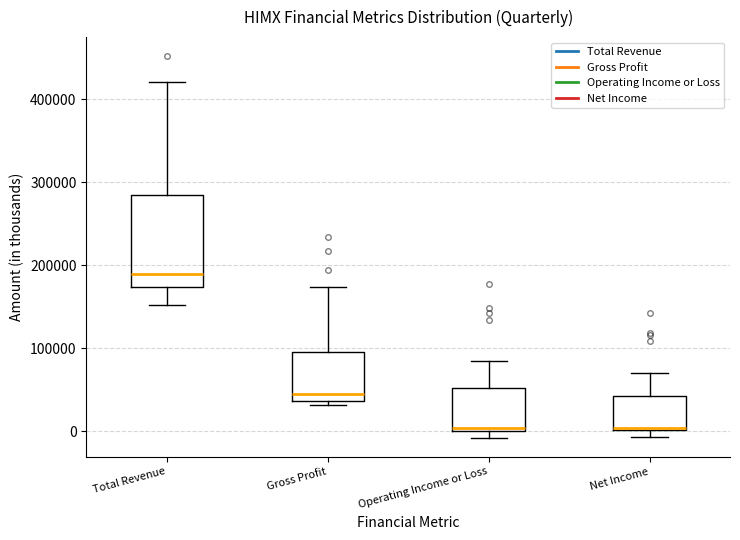

Comparing the boxes themselves (not the whiskers), which one is the tallest?

Total Revenue